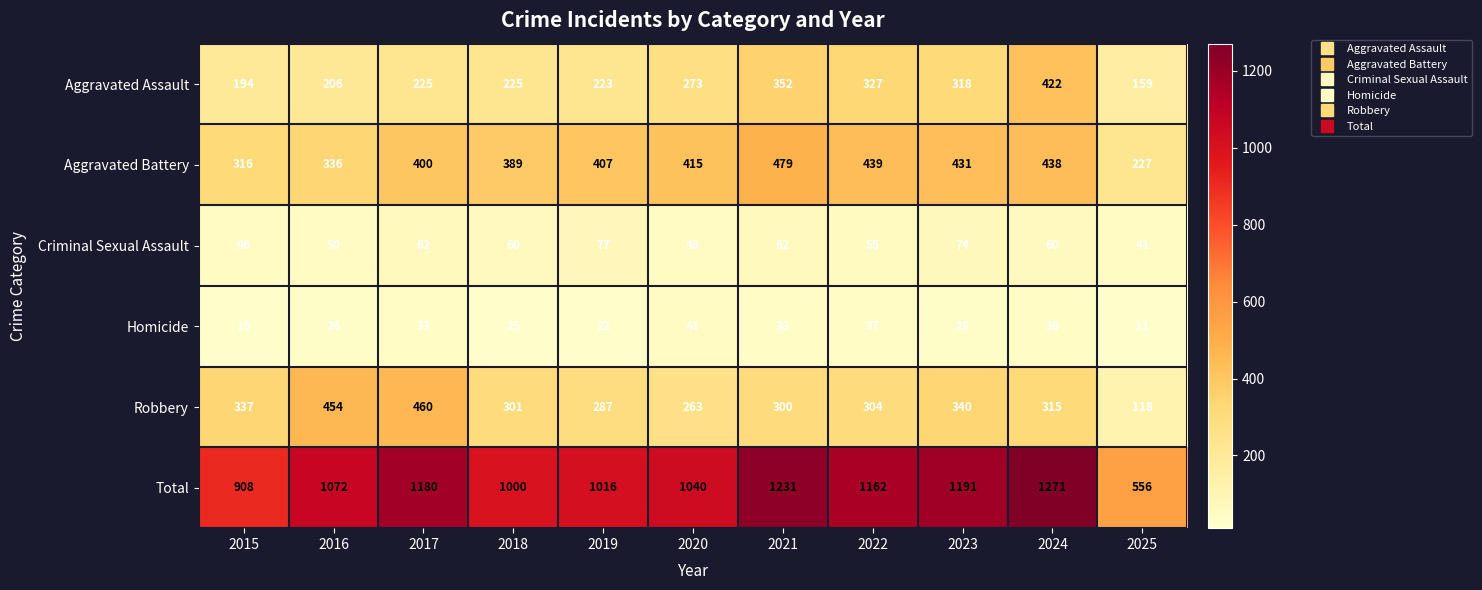

Which category has the lowest value across all series?

2025